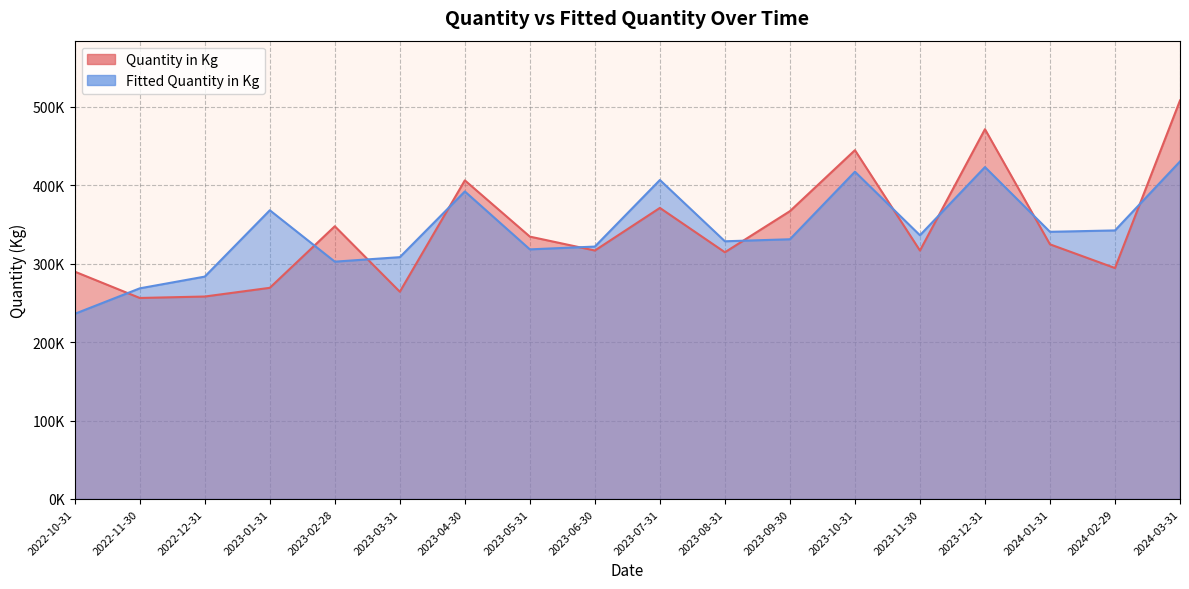

How many lines are shown in the chart?

2